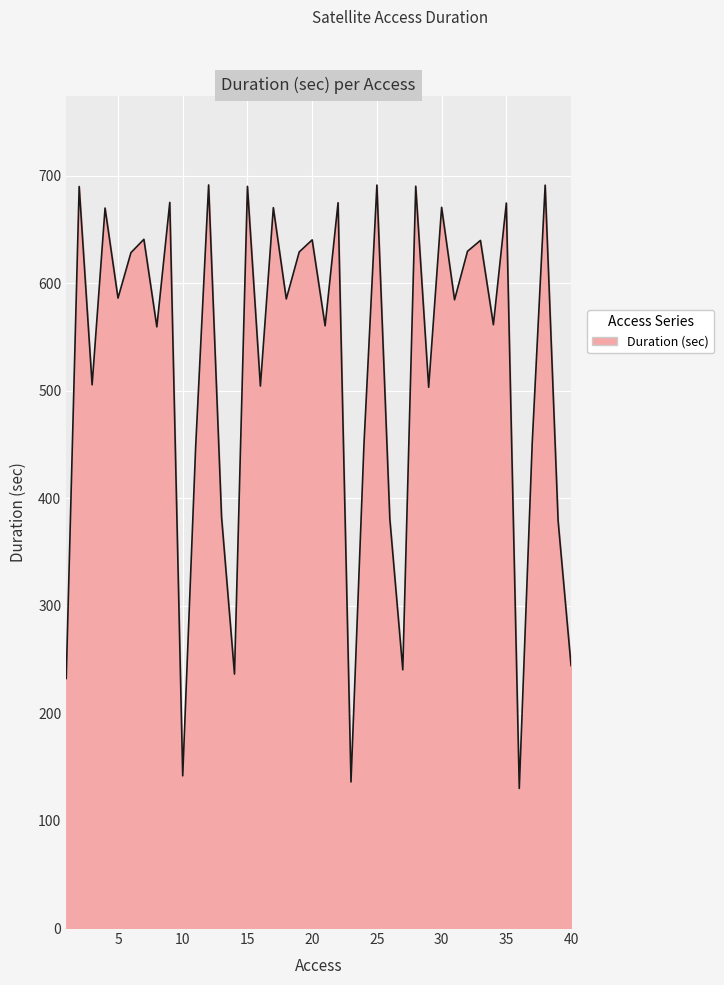

What is the greatest value displayed?

691.7